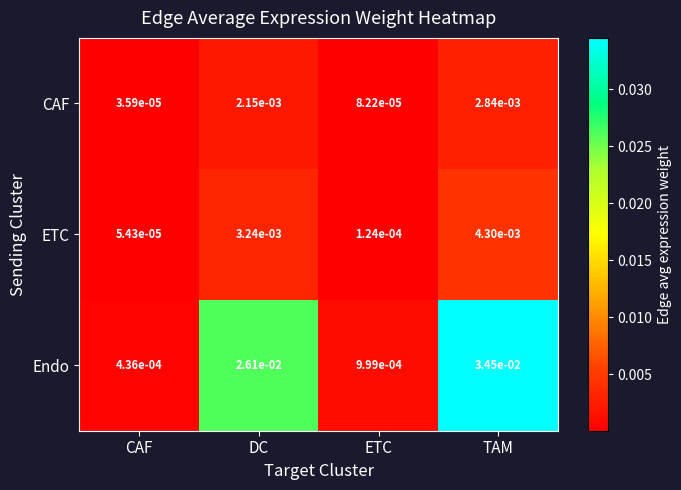

At which category is the sum across all series the highest?

TAM